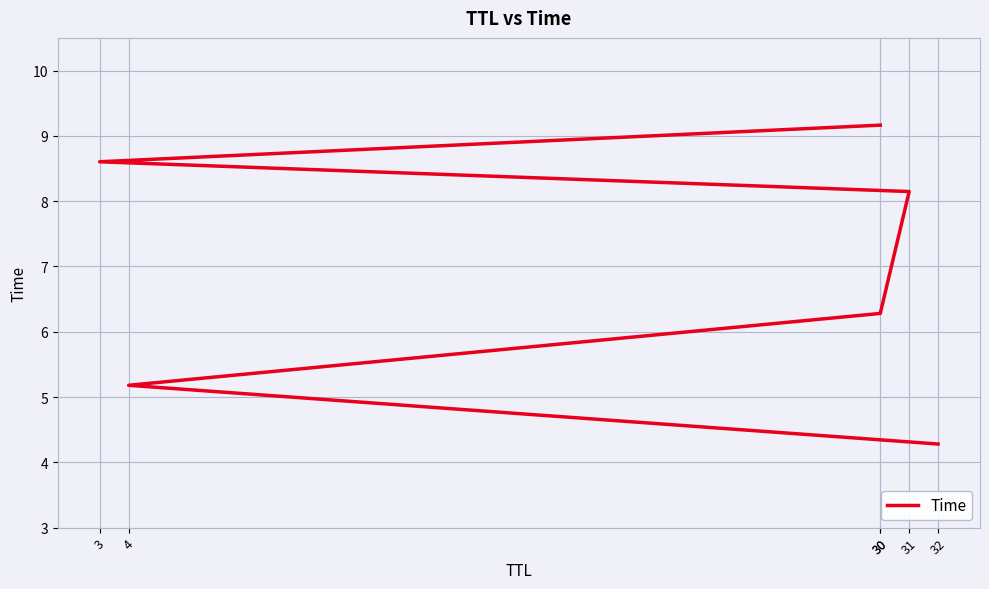

What value does the data have at 30?

6.3